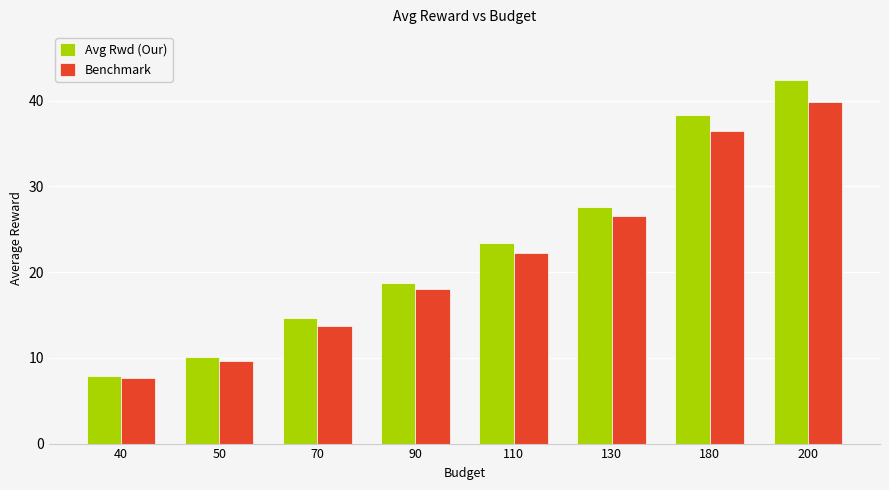

How many bars are there in total?

16